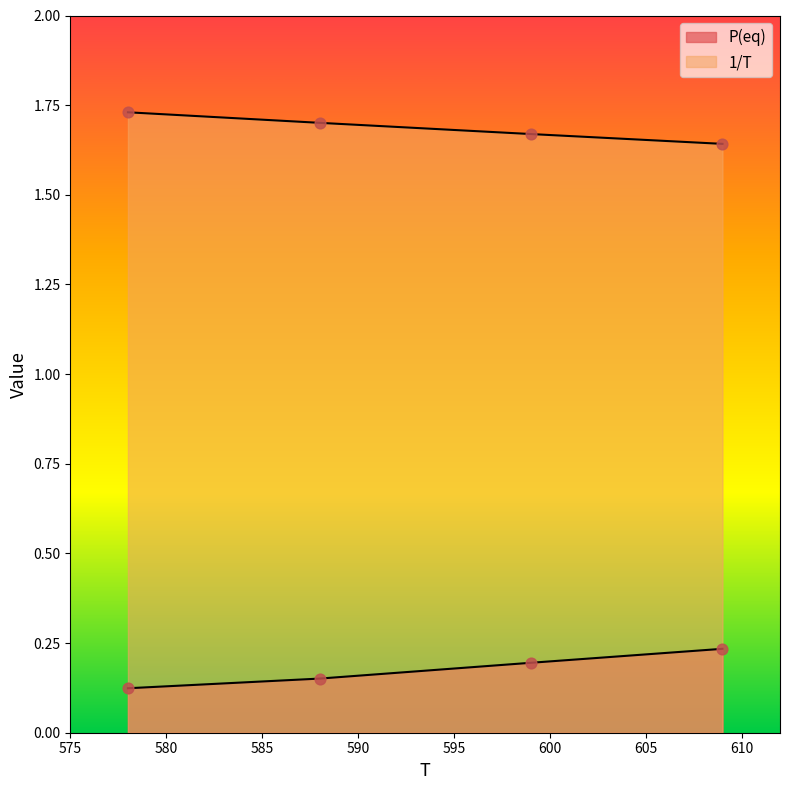

Which series has the largest total across all categories?

1/T